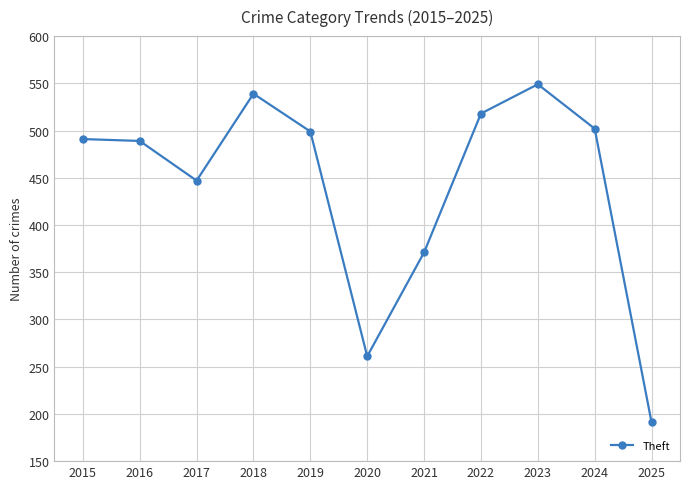

How many interior local valleys (lower than both neighbors) does the data have?

2